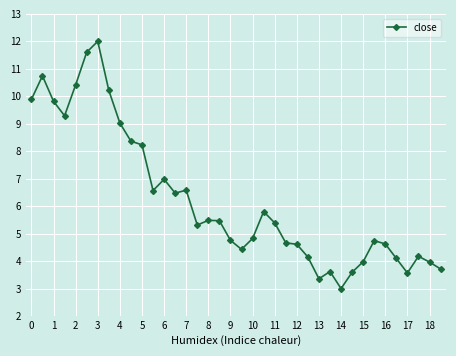

What is the smallest value displayed?

3.0